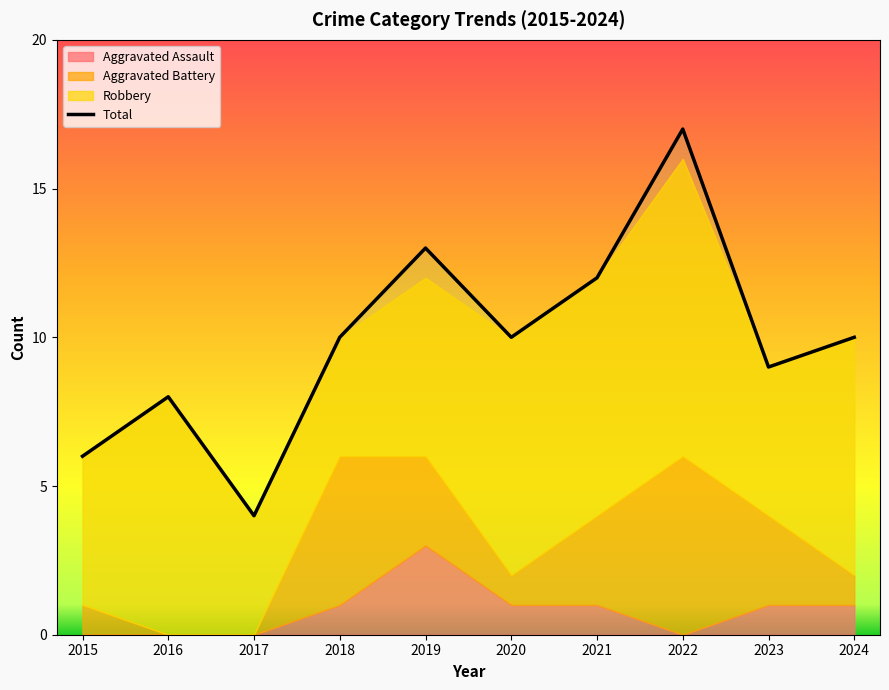

True or false: Aggravated Assault has more than 0 points higher than both neighbors.

True